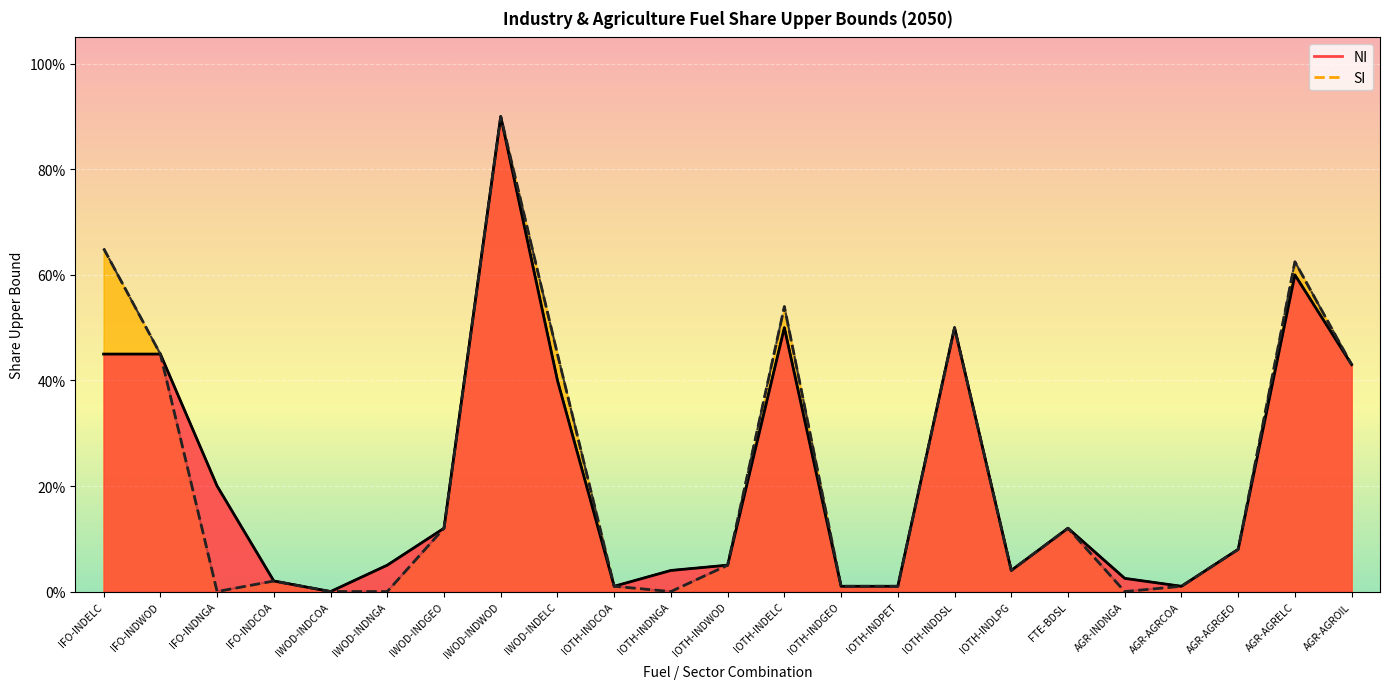

True or false: SI and NI cross at least once.

False